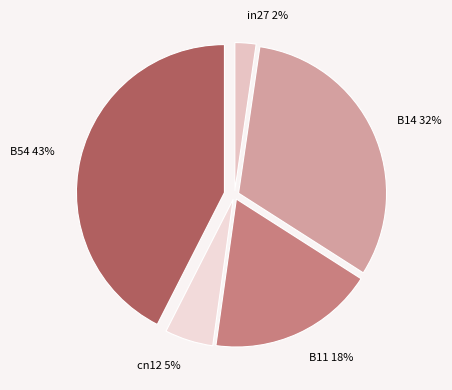

True or false: in27 accounts for 2% of the total.

True